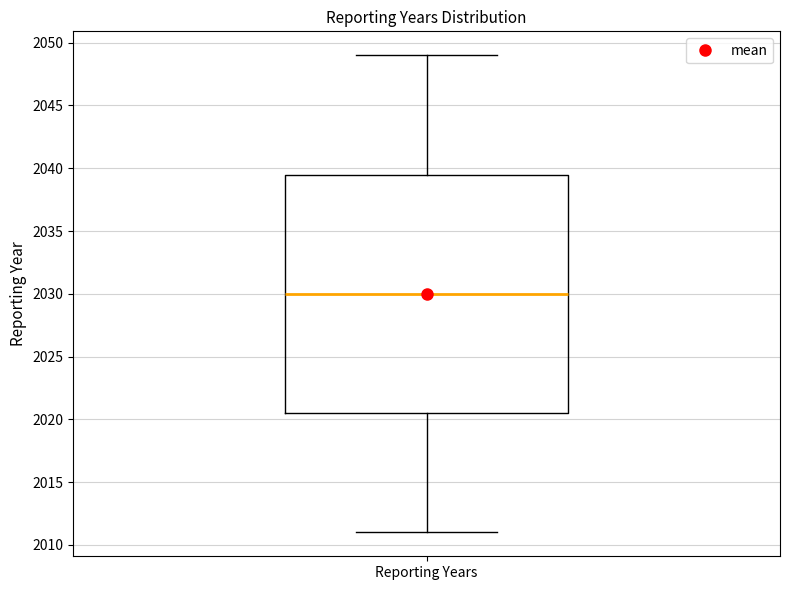

Where does the median line of the box for Reporting Years sit on the y-axis? The values are not printed on the chart, so give them approximately, as read against the axis.

2030.0